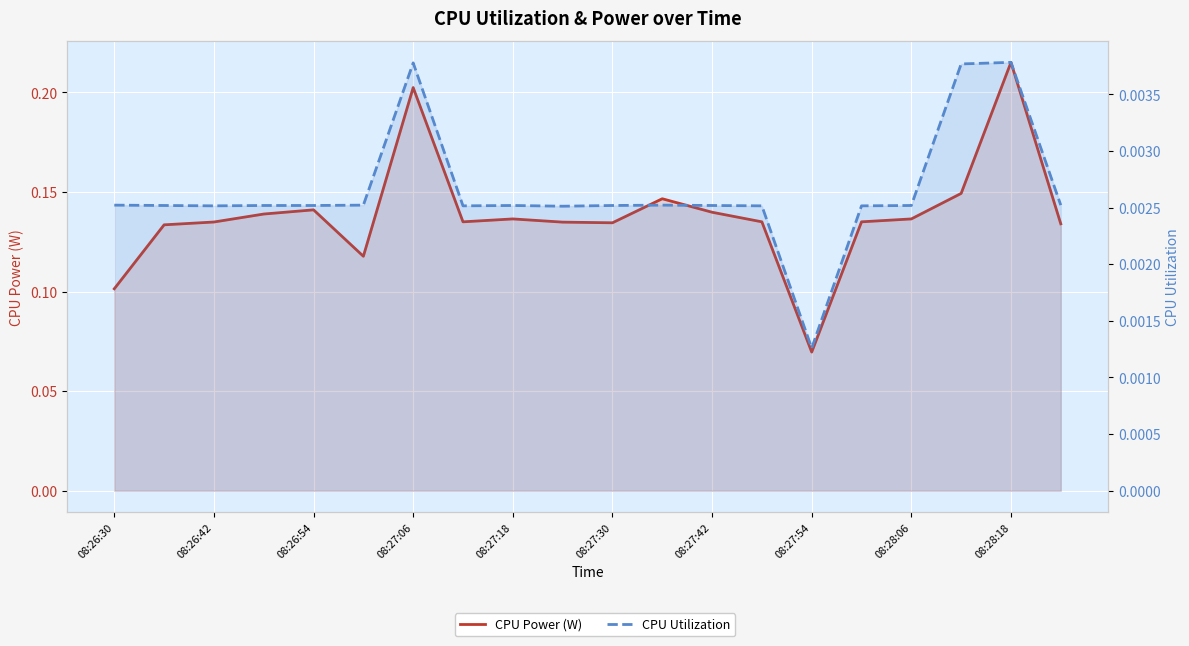

True or false: CPU Utilization and CPU Power (W) cross at least once.

False